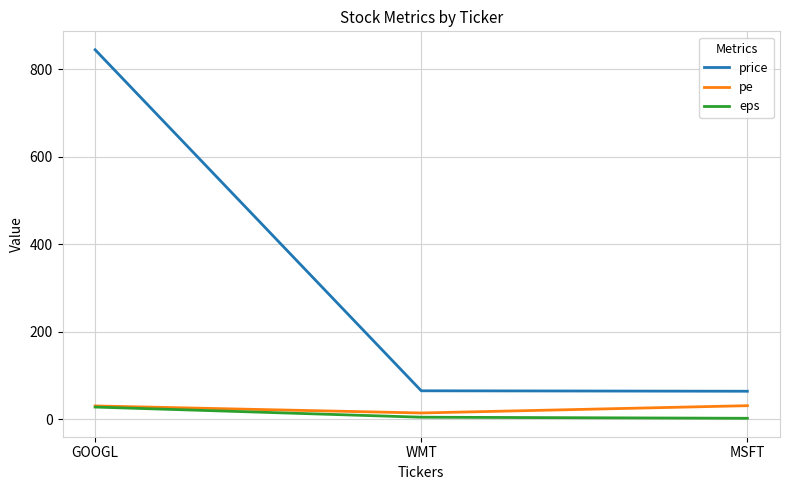

What is the average value of the eps series?

11.5